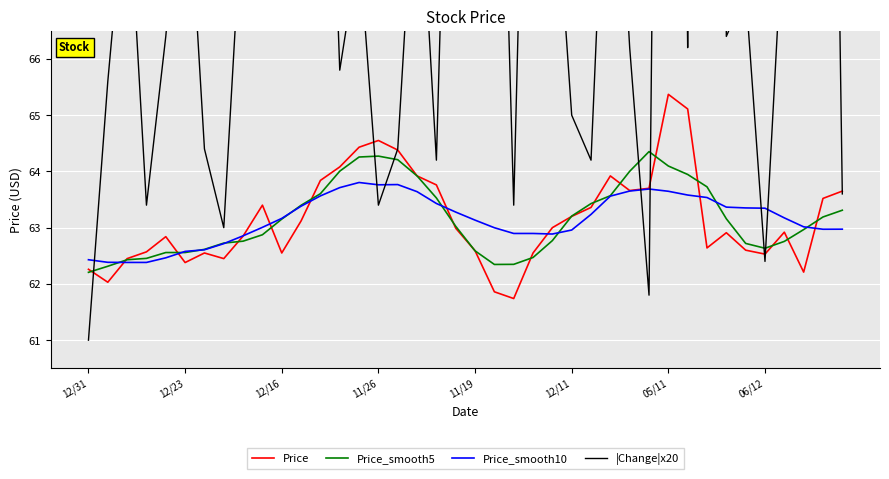

Which series ends up on top after the final intersection of Price_smooth5 and Price_smooth10?

Price_smooth5